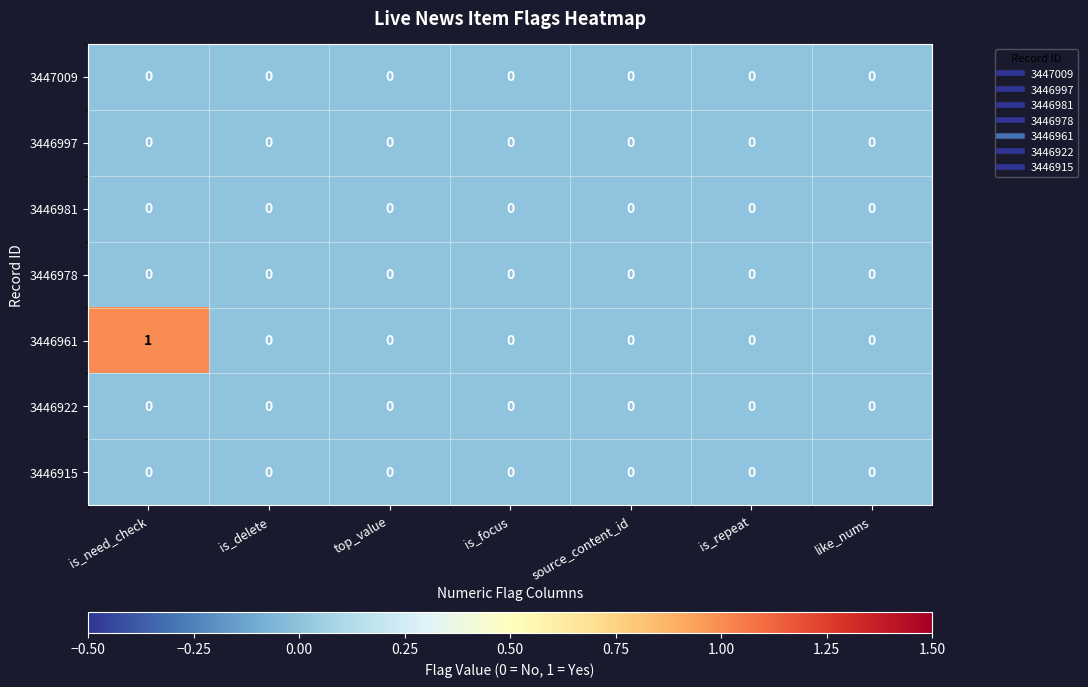

Which series has the largest range (max minus min)?

3446961